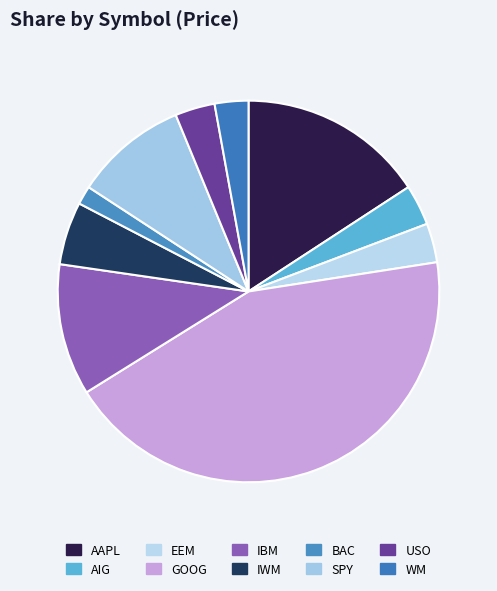

Which category has the biggest portion of the pie?

GOOG